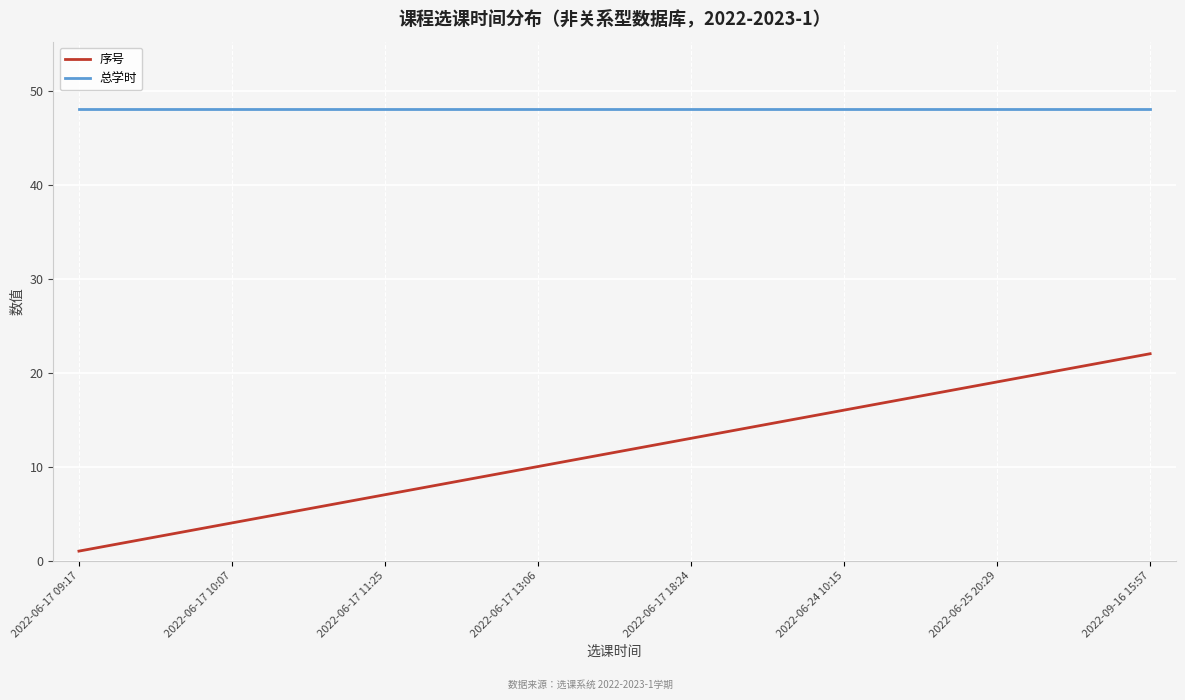

What is the difference between the maximum and minimum values in the 序号 series?

21